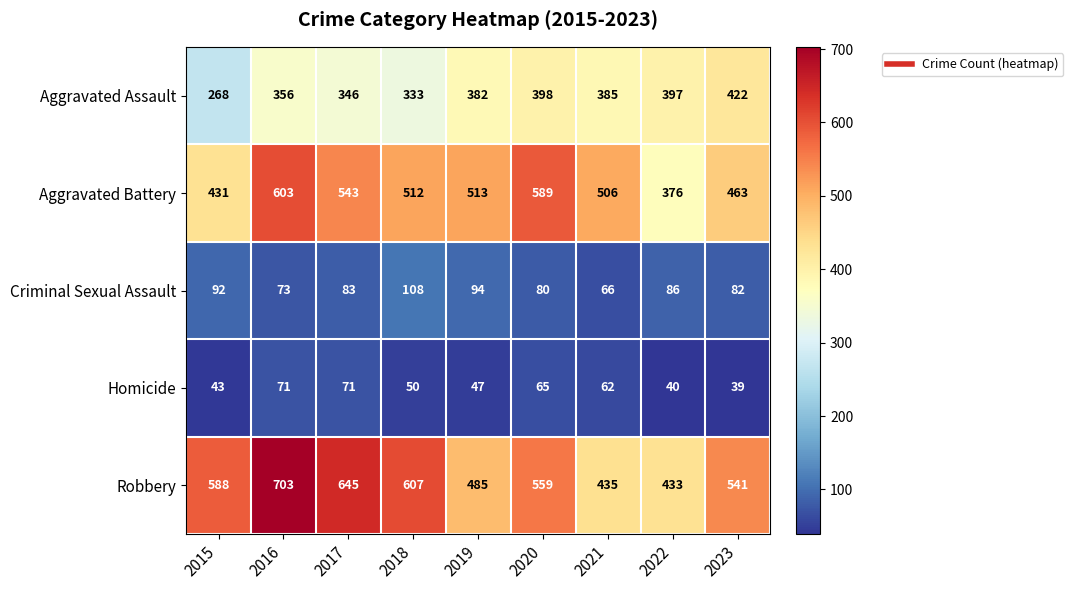

Between 2015 and 2019, which series saw the biggest shift?

Aggravated Assault